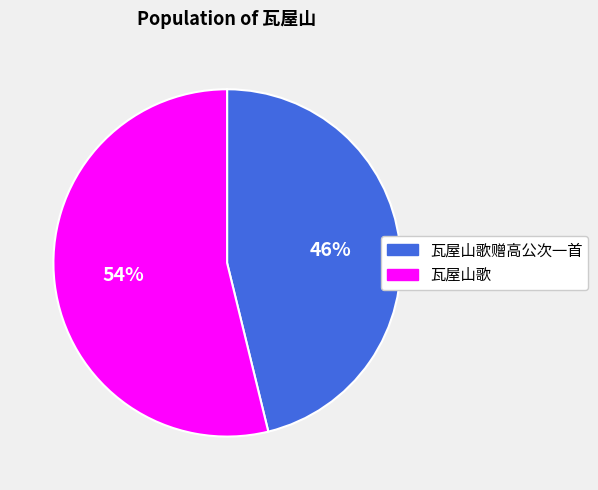

Between 瓦屋山歌赠高公次一首 and 瓦屋山歌, which is larger?

瓦屋山歌